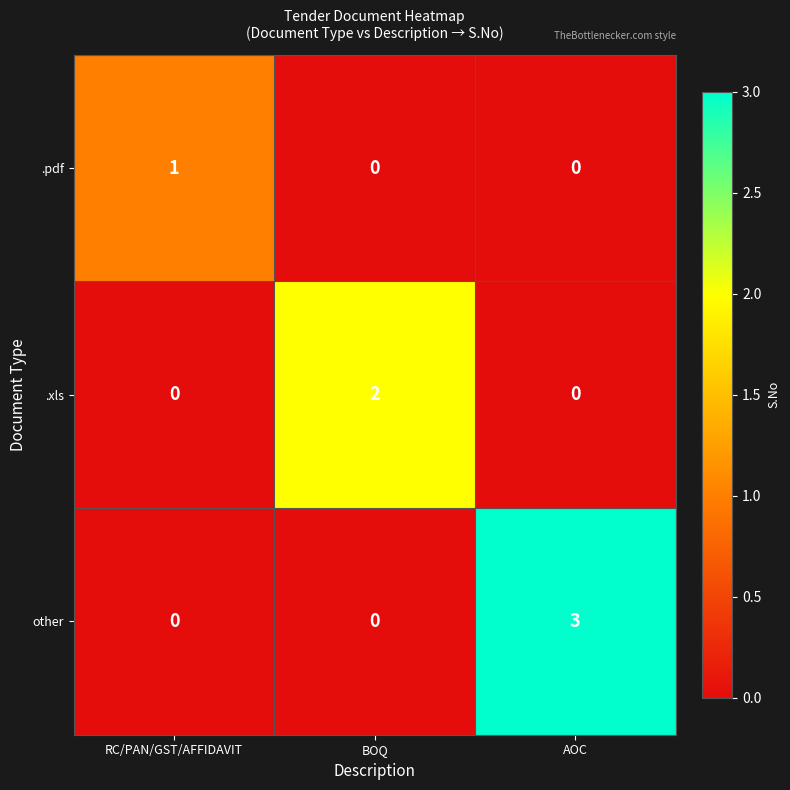

The other series shows 2 at BOQ. True or false?

False